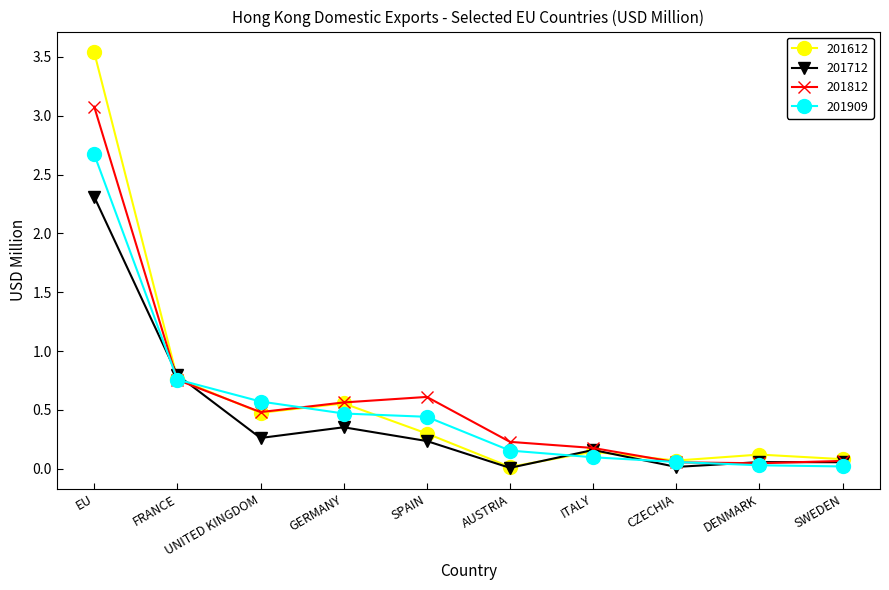

What is the label of the 3rd point from the right?

CZECHIA